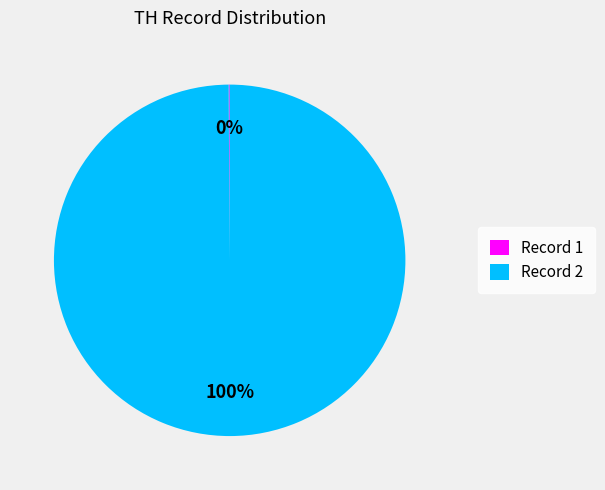

To the nearest percent, what is the difference between the largest and smallest slice percentages?

100%